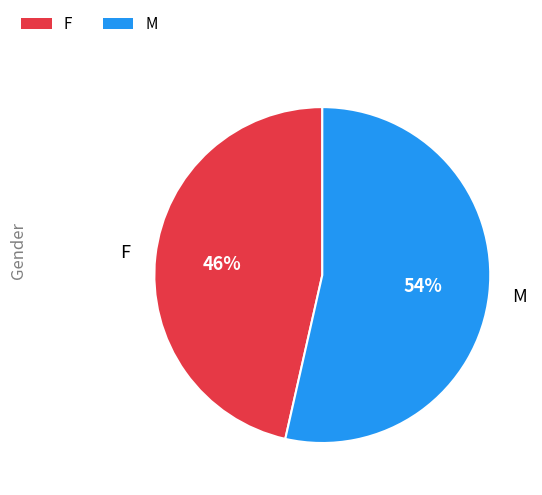

Is it true that M is 54% of the pie?

True